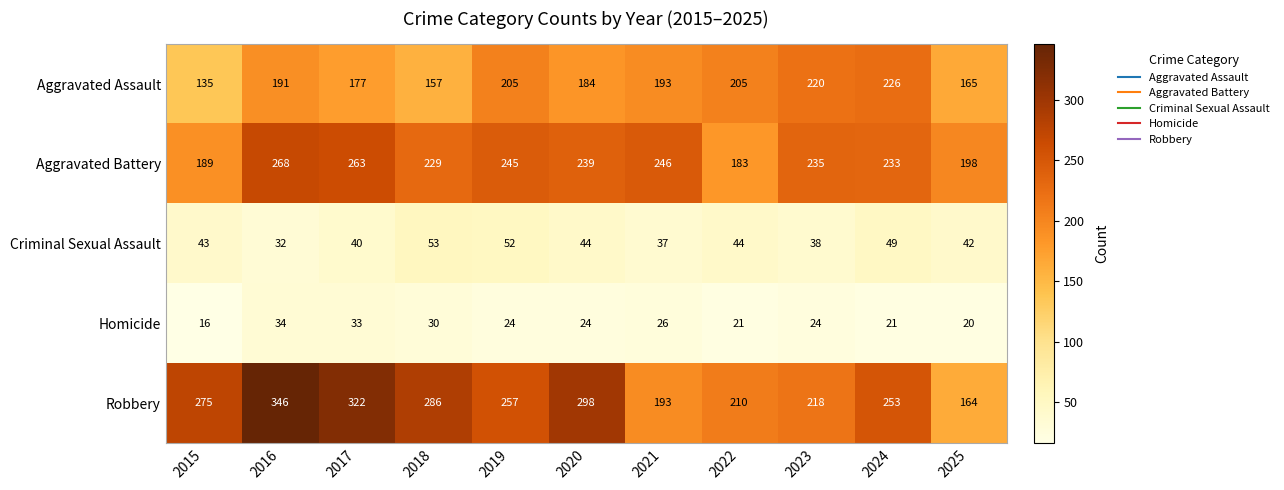

Count the number of categories in the chart.

11